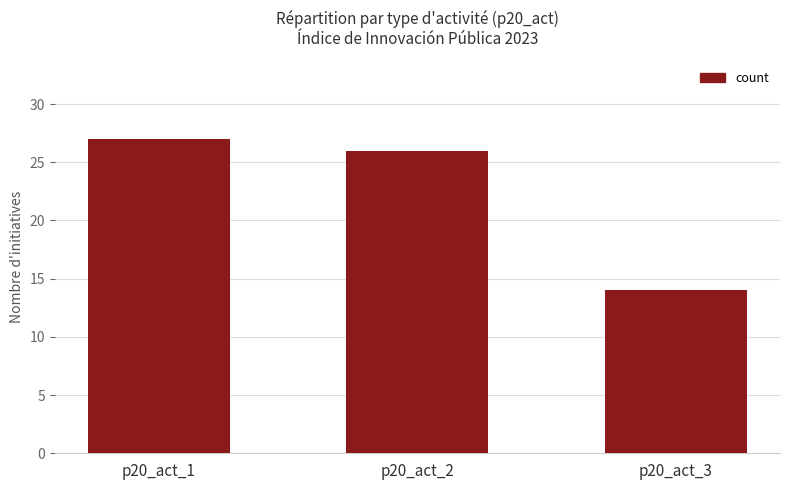

Which category has the highest value across all series?

p20_act_1